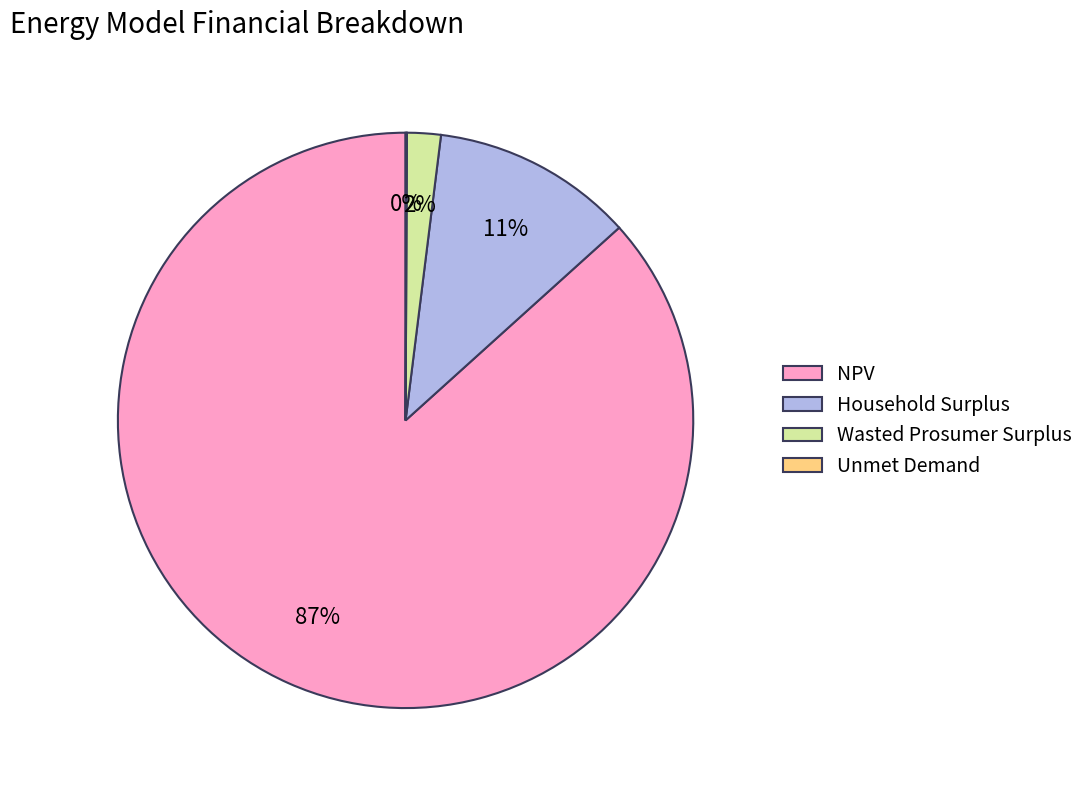

What is the largest slice in the pie chart?

NPV